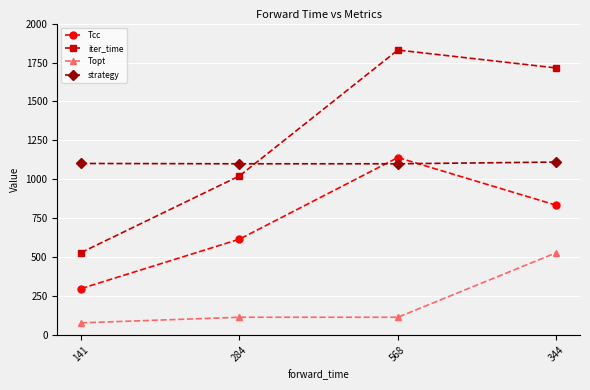

What is the label of the 2nd point from the left?

284